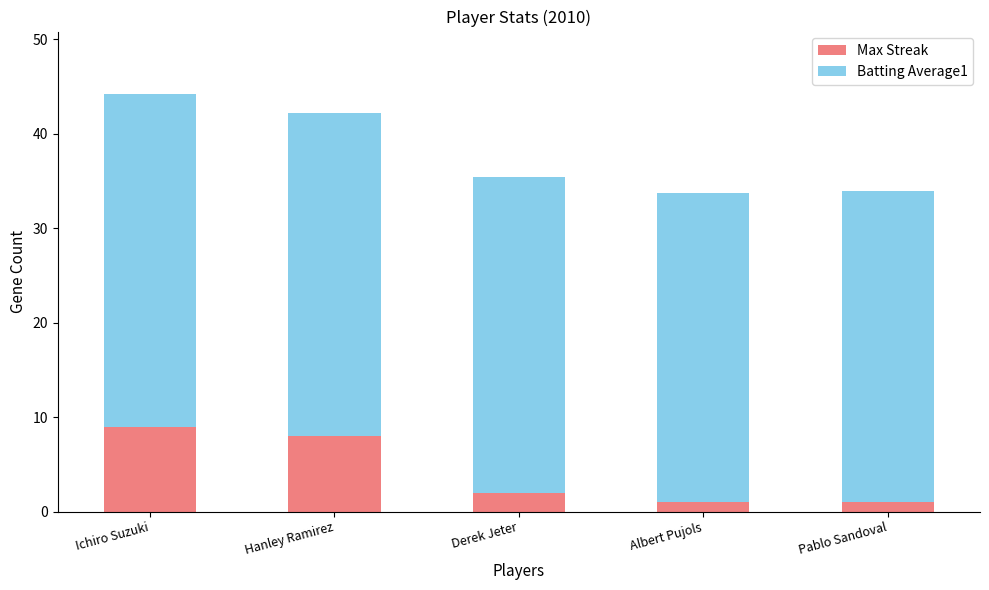

What is the difference between the maximum and second lowest values in the Max Streak series?

8.0